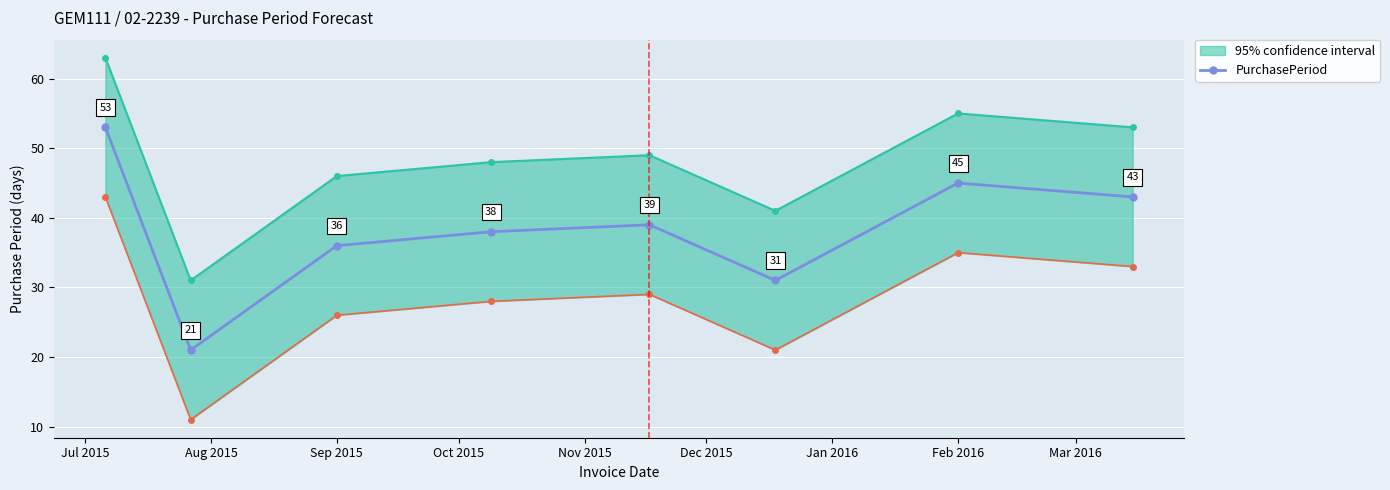

Where is PurchasePeriod nearest to the value 37?

Sep 2015